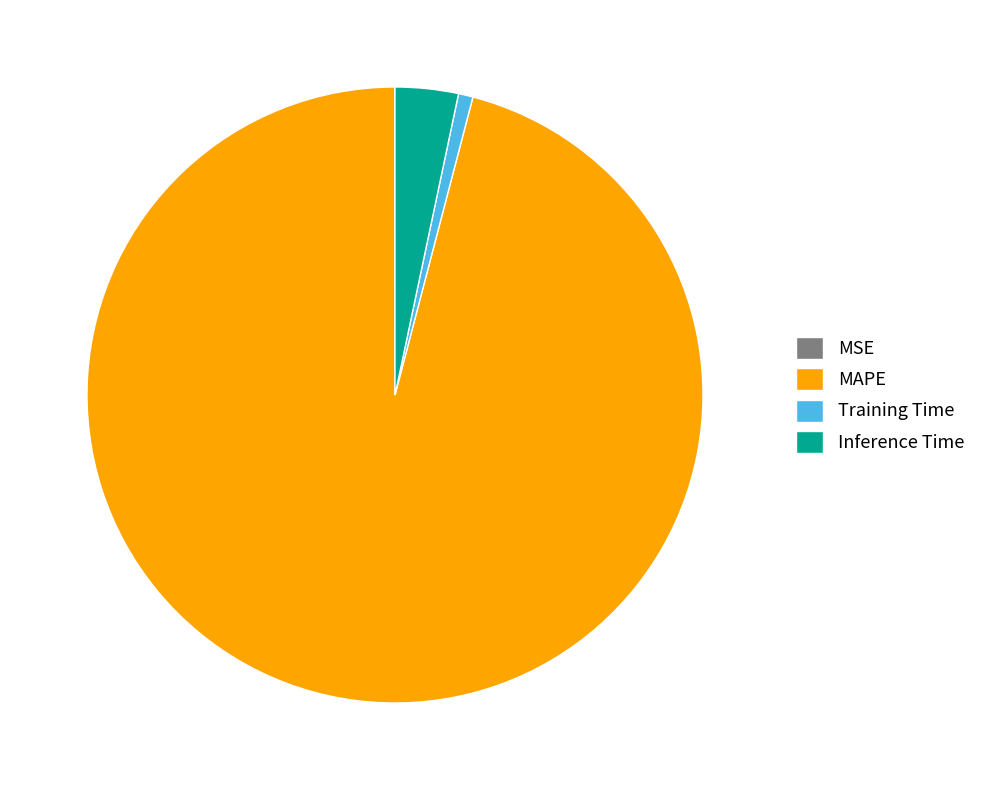

What is the largest slice in the pie chart?

MAPE